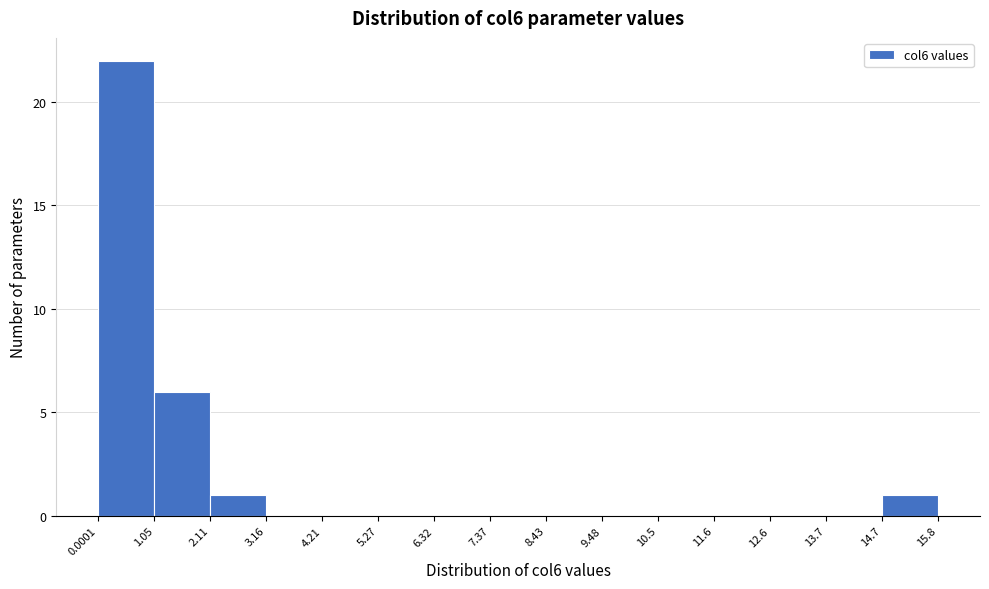

Reading left to right, transcribe this chart: for each bar, give the range it covers on the x-axis and its height. The values are not printed on the chart, so give them approximately, as read against the axis.

0.0001 to 1.05: 22
1.05 to 2.11: 6
2.11 to 3.16: 1
3.16 to 4.21: 0
4.21 to 5.27: 0
5.27 to 6.32: 0
6.32 to 7.37: 0
7.37 to 8.43: 0
8.43 to 9.48: 0
9.48 to 10.5: 0
10.5 to 11.6: 0
11.6 to 12.6: 0
12.6 to 13.7: 0
13.7 to 14.7: 0
14.7 to 15.8: 1